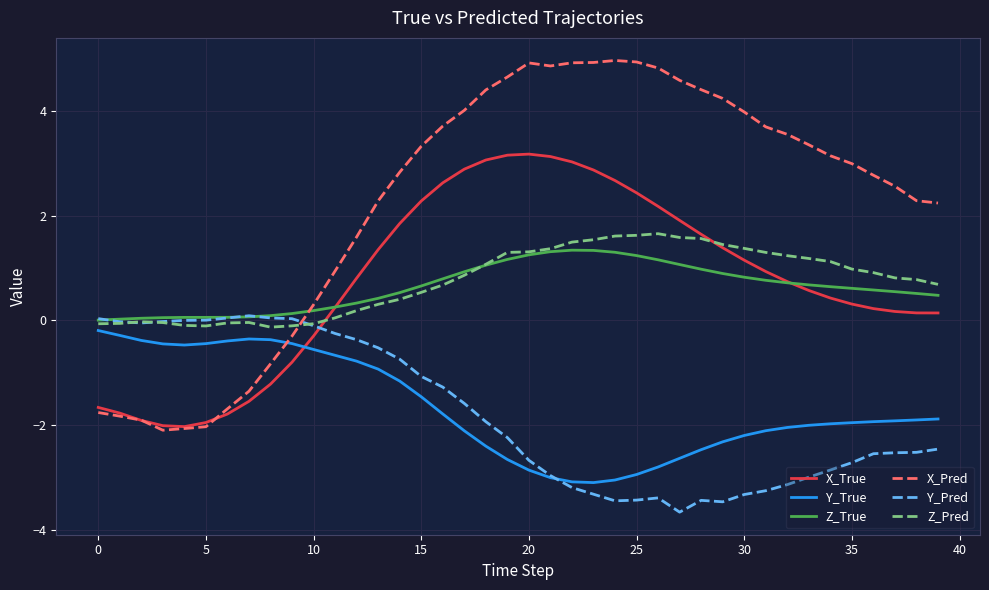

Which series has the largest range (max minus min)?

X_Pred